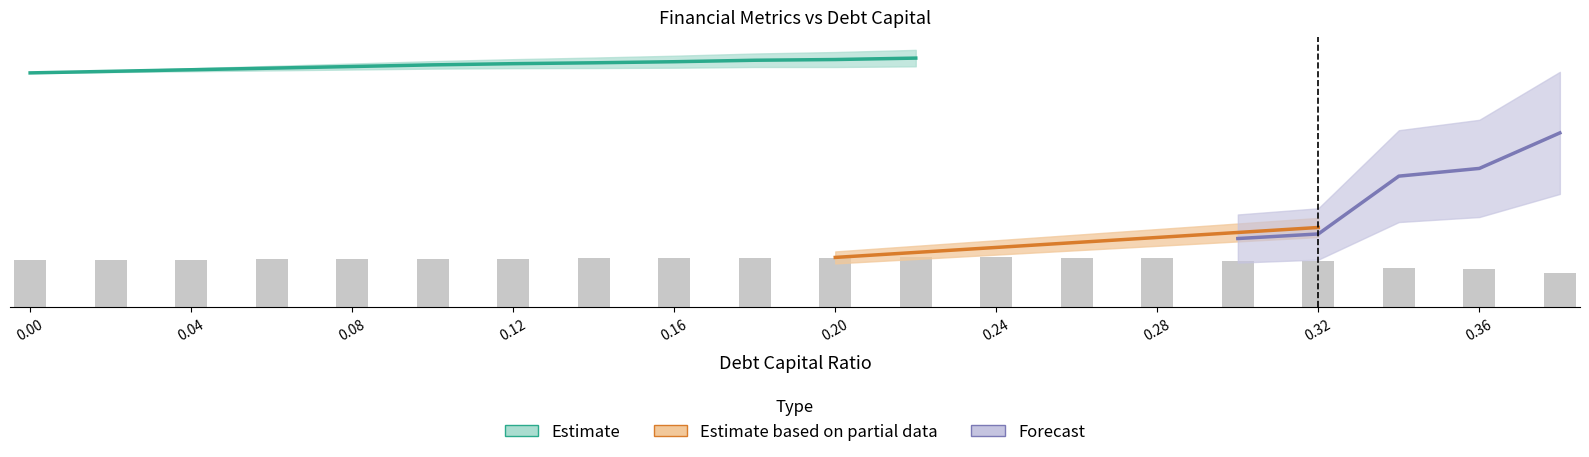

Which has a higher value, 0.26 or 0.28?

0.28